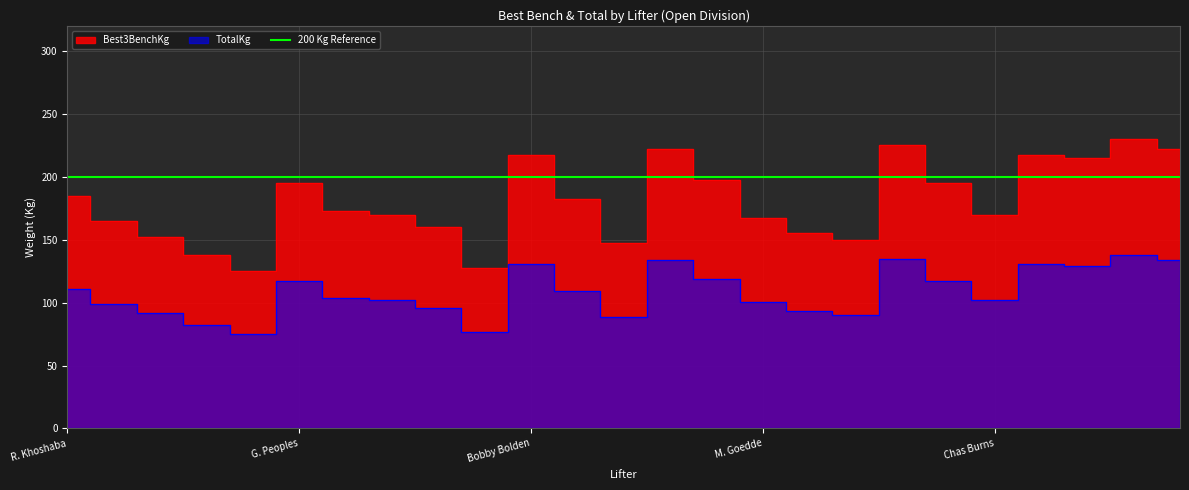

Between Bobby Bolden and Marvin Allen, which series saw the biggest shift?

Best3BenchKg